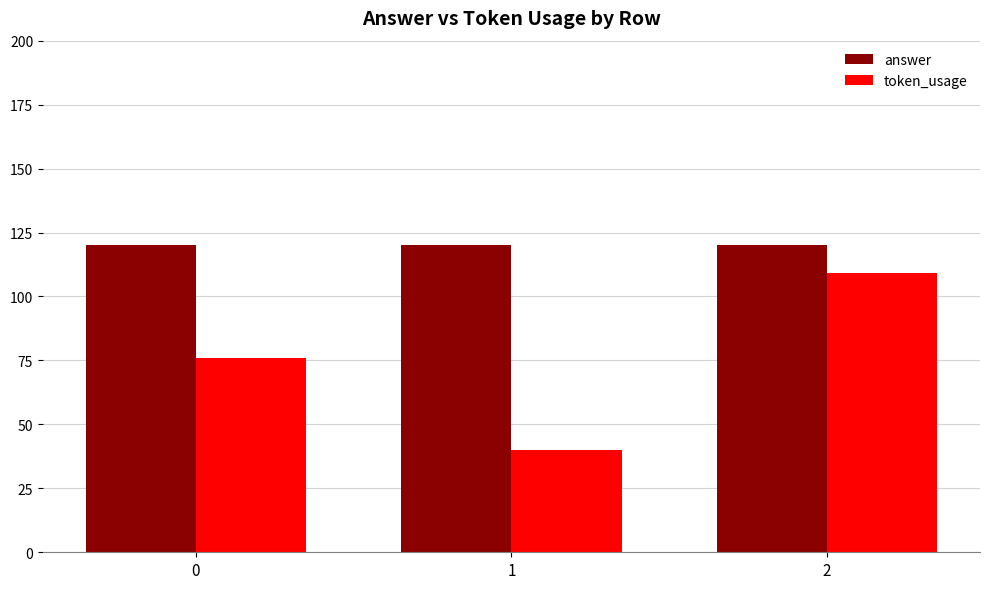

Rank the categories by token_usage value from highest to lowest.

2, 0, 1